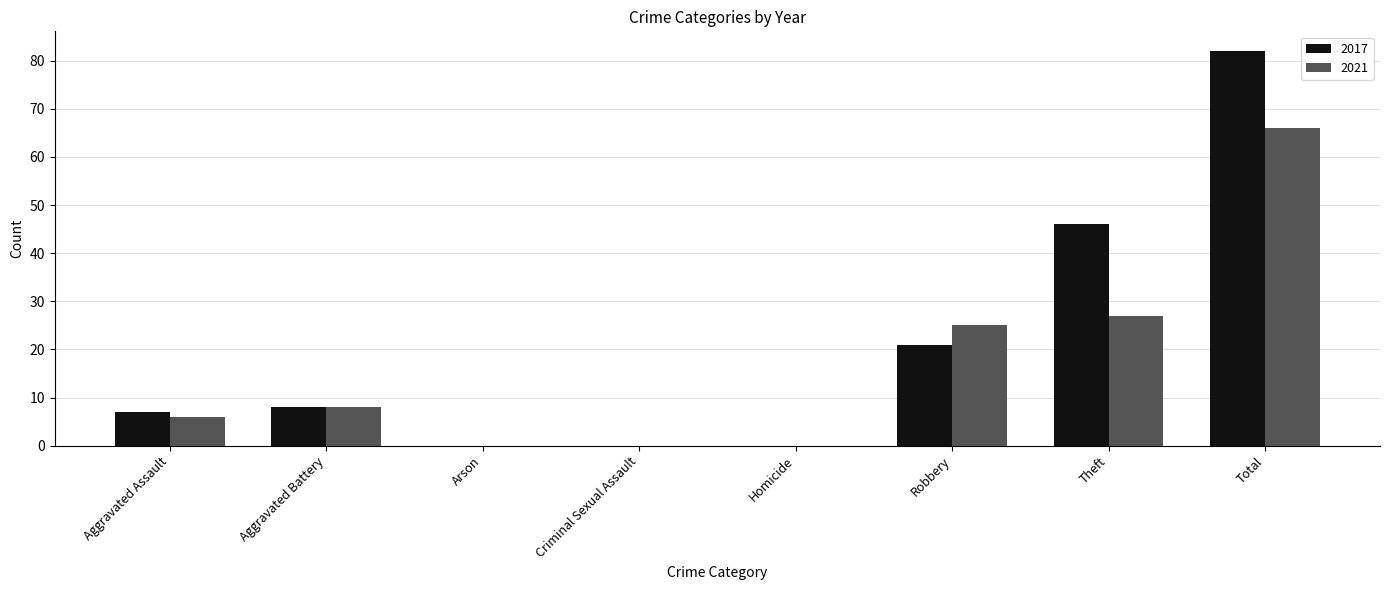

Is it true that 2017 equals 62 at Theft?

False